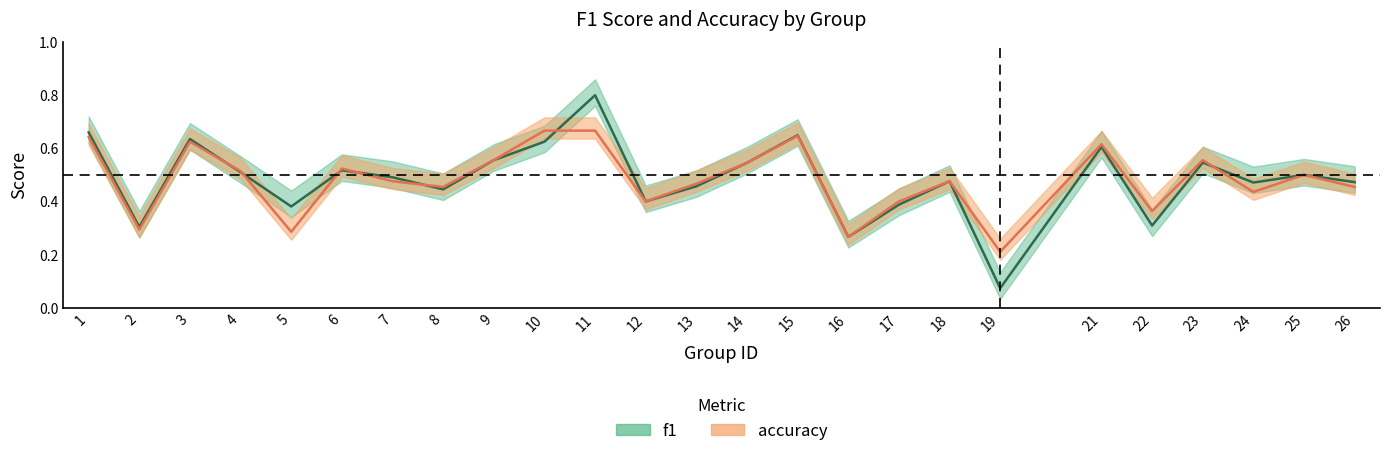

True or false: f1 has a value of 0.3 at 9.

False